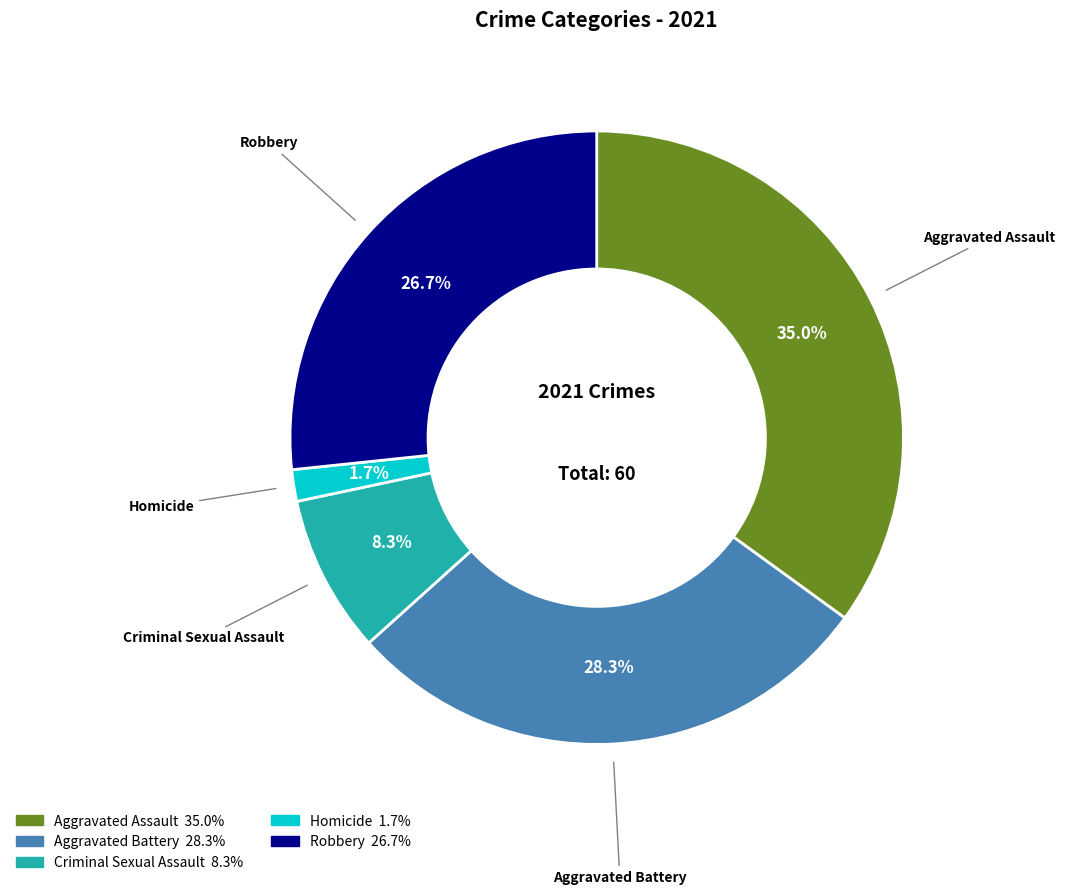

What is the largest slice in the pie chart?

Aggravated Assault